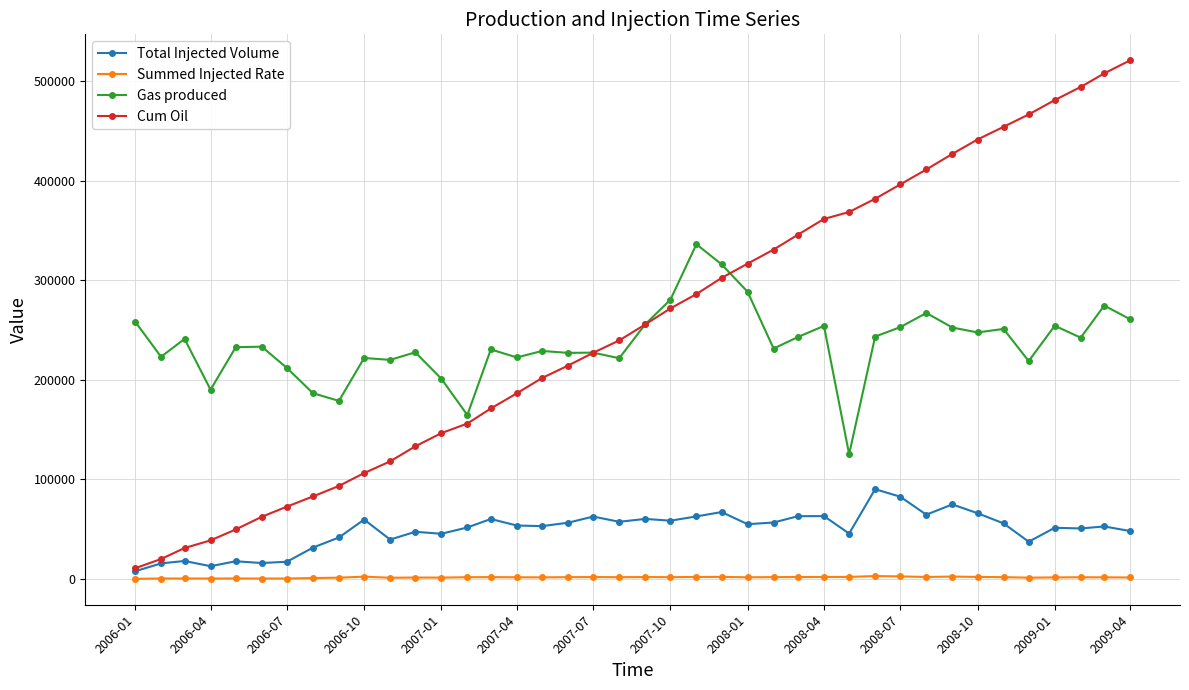

What are all the series names shown in the legend?

Total Injected Volume, Summed Injected Rate, Gas produced, Cum Oil